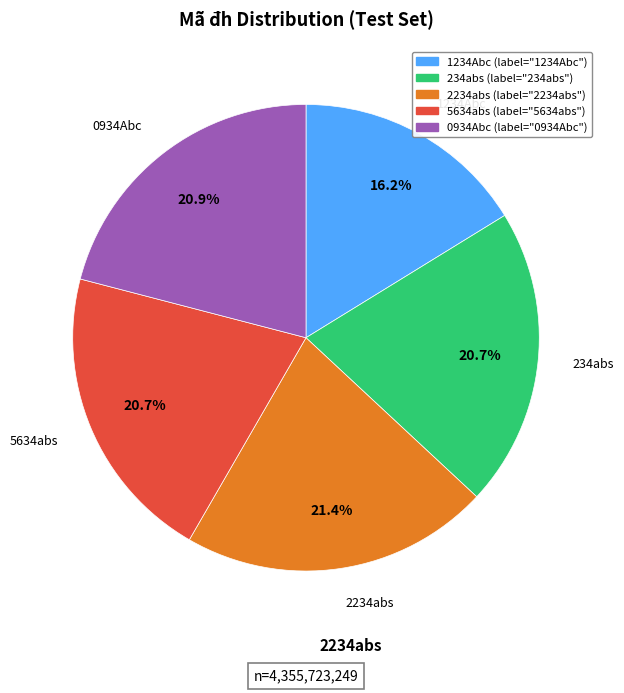

Approximately how many times larger is the value at 5634abs compared to 0934Abc?

1.0